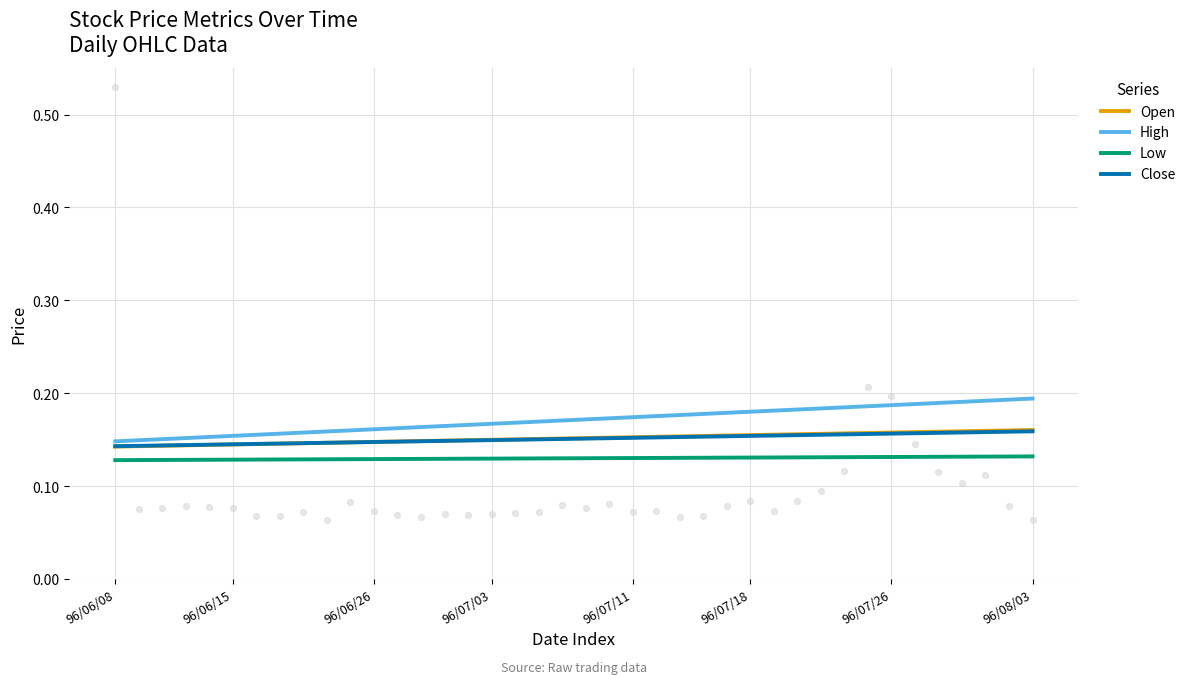

What is the total value across all series at 8?

0.6